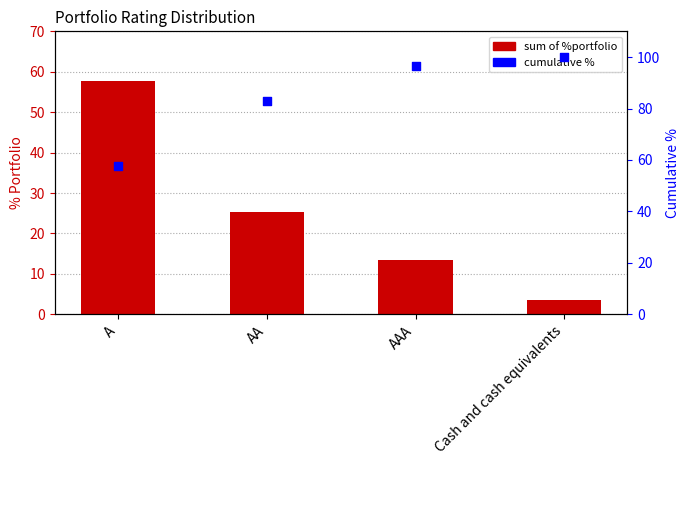

Is the value of sum of %portfolio at A greater than the value of cumulative % at A?

No